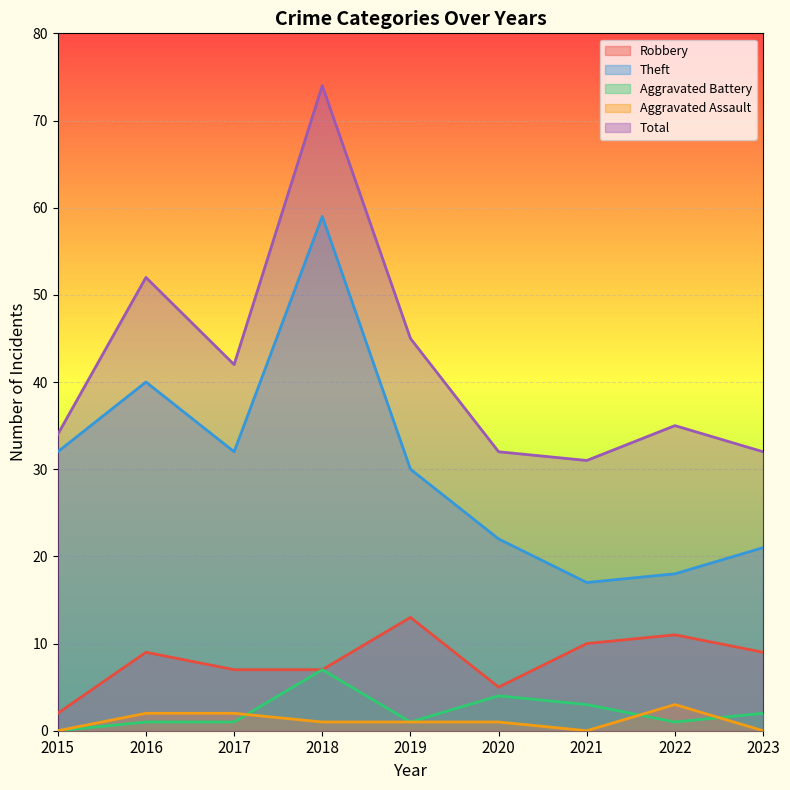

At how many categories does at least one series exceed 17?

9